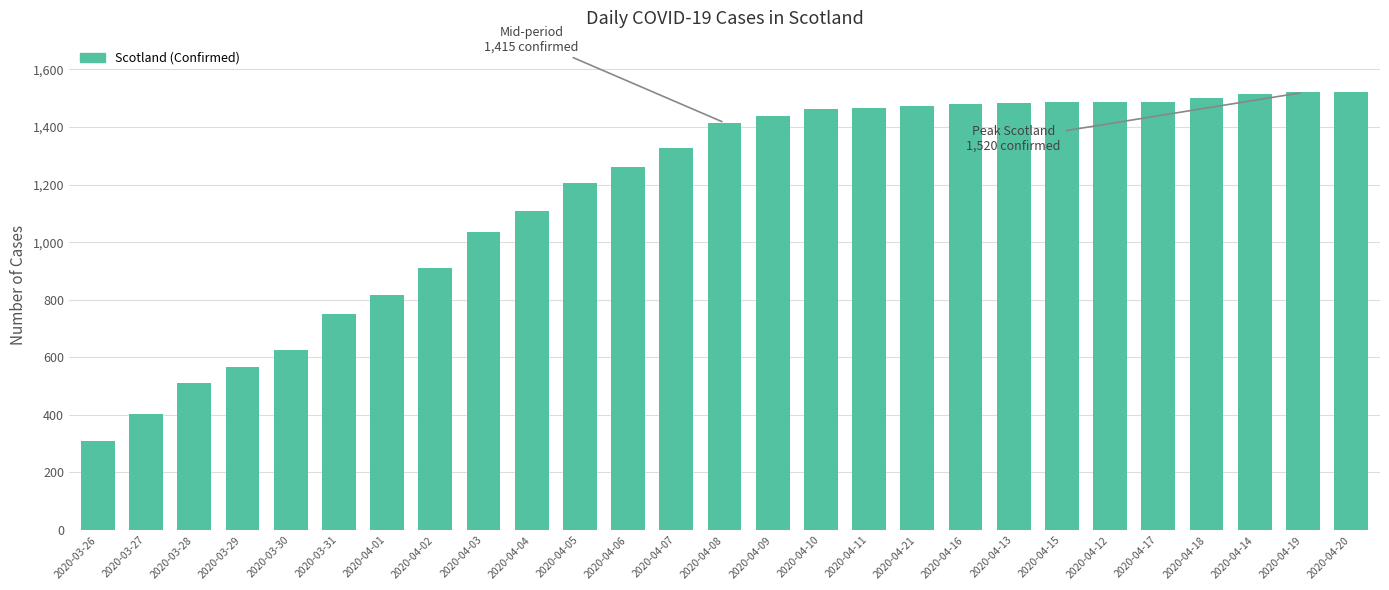

What is the value of the 15th bar from the left?

1440